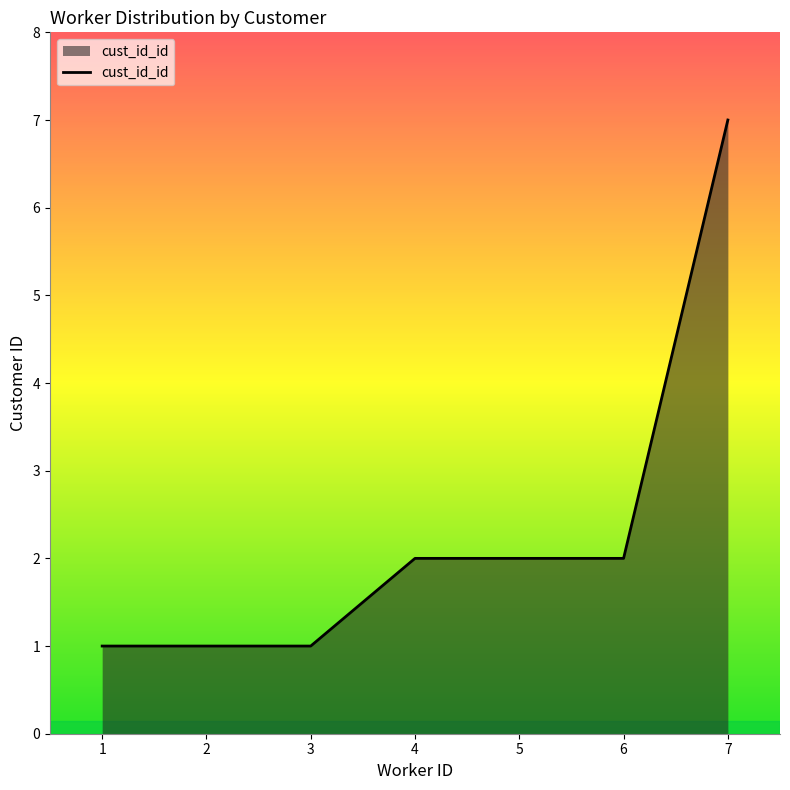

Is it true that the value at 7 is 7?

True